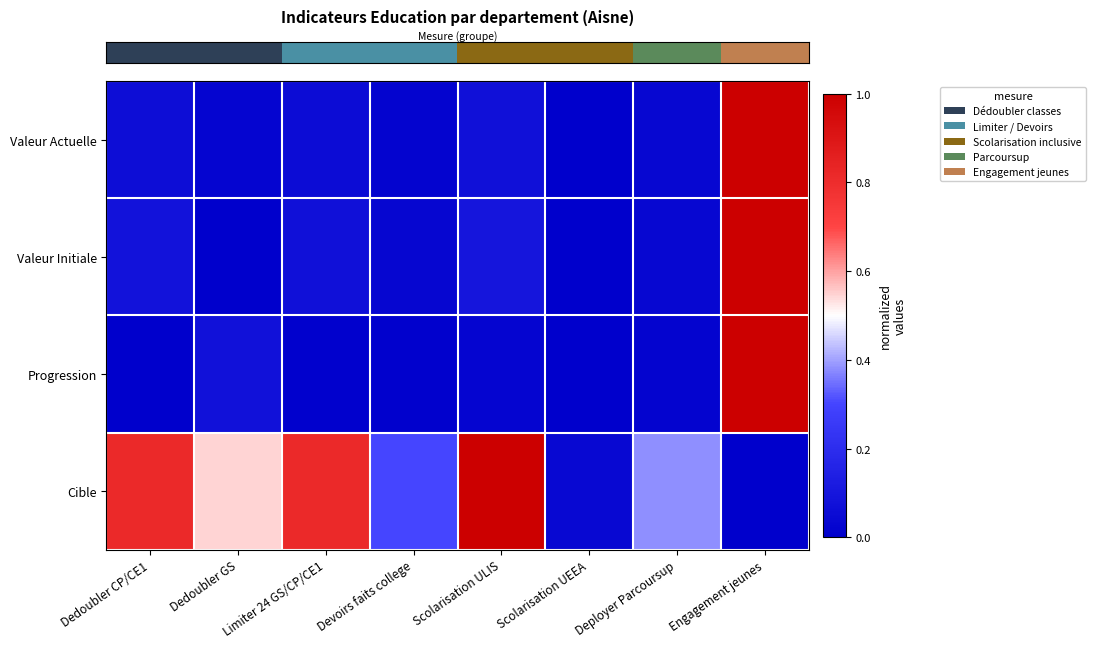

At which category is the sum across all series the highest?

Engagement jeunes